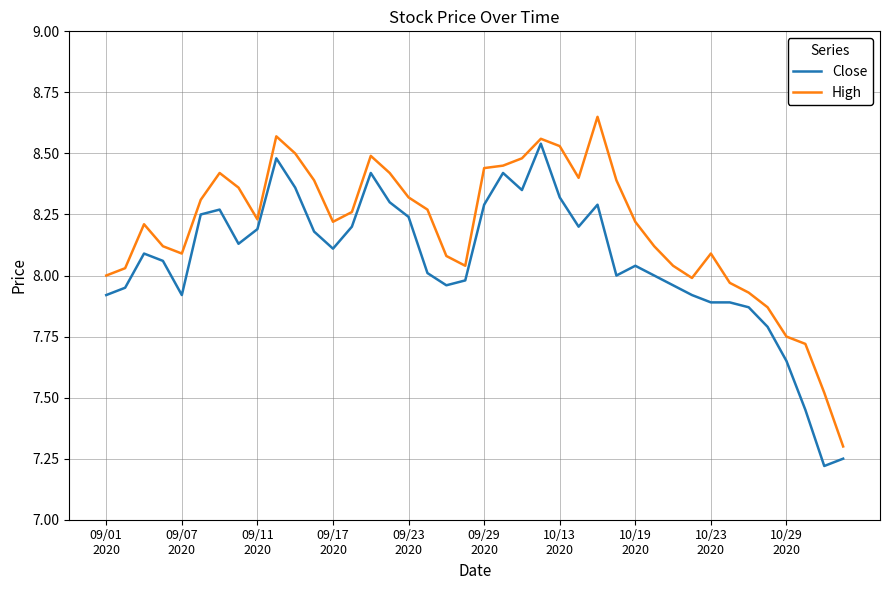

List the series in order of their overall mean, highest first.

High, Close